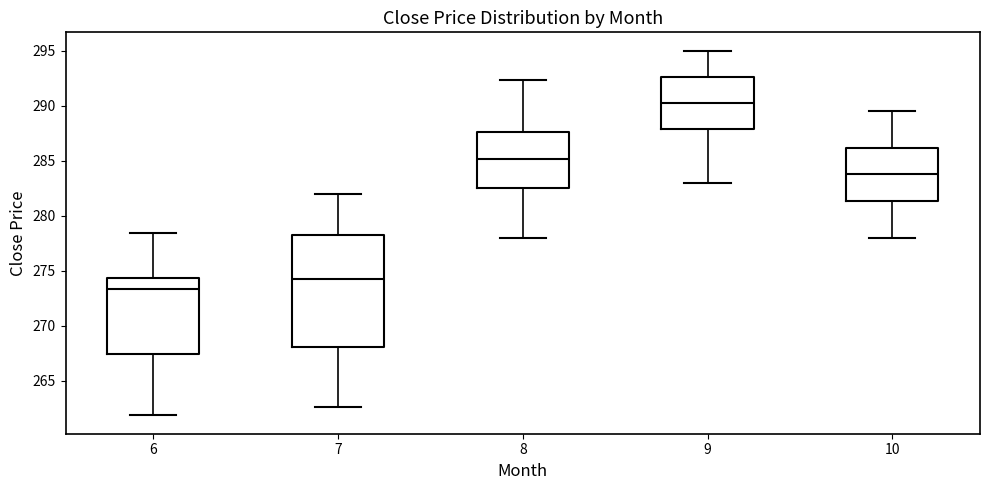

Which box has the highest median line?

9